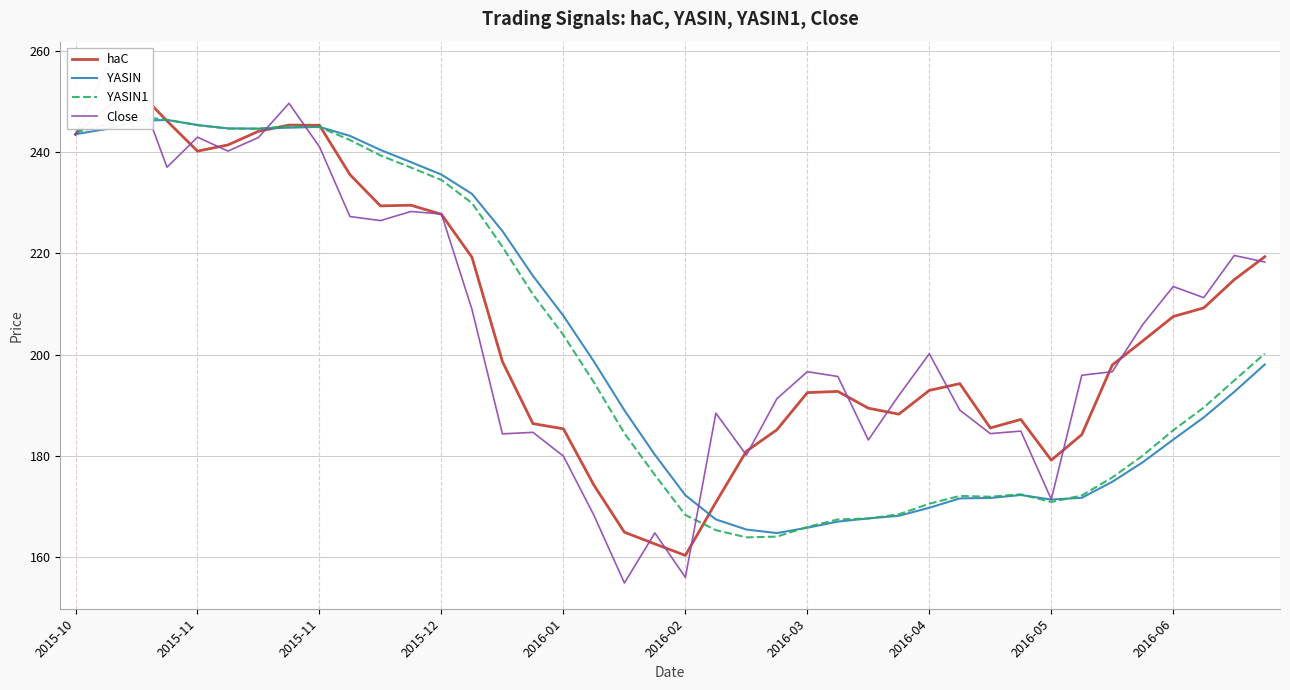

How many interior local peaks does the YASIN1 series have?

4